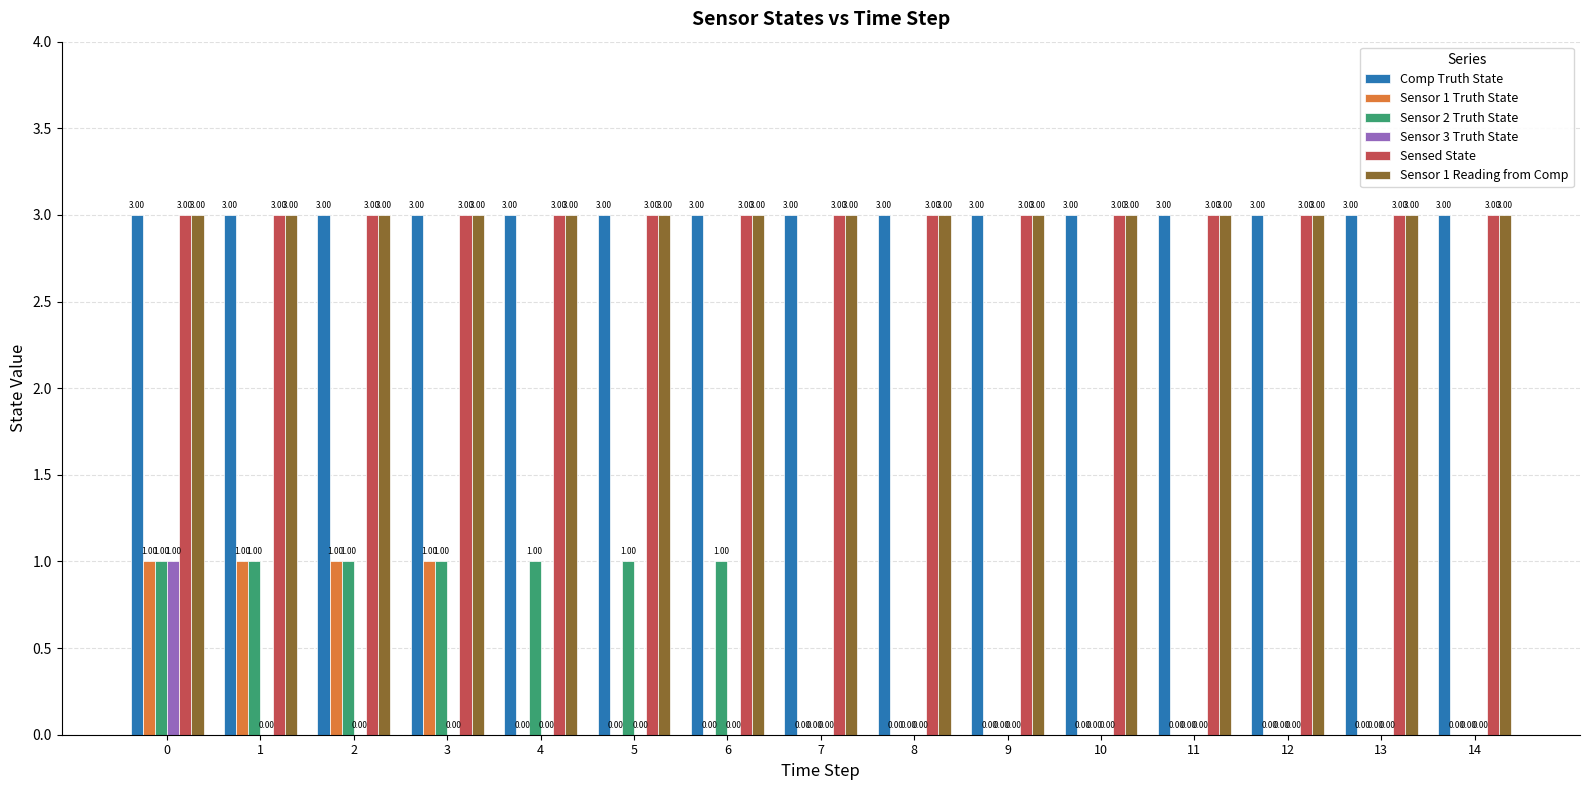

Reading left to right, extract all data points from this chart.

Comp Truth State: 3	3	3	3	3	3	3	3	3	3	3	3	3	3	3
Sensor 1 Truth State: 1	1	1	1	0	0	0	0	0	0	0	0	0	0	0
Sensor 2 Truth State: 1	1	1	1	1	1	1	0	0	0	0	0	0	0	0
Sensor 3 Truth State: 1	0	0	0	0	0	0	0	0	0	0	0	0	0	0
Sensed State: 3	3	3	3	3	3	3	3	3	3	3	3	3	3	3
Sensor 1 Reading from Comp: 3	3	3	3	3	3	3	3	3	3	3	3	3	3	3